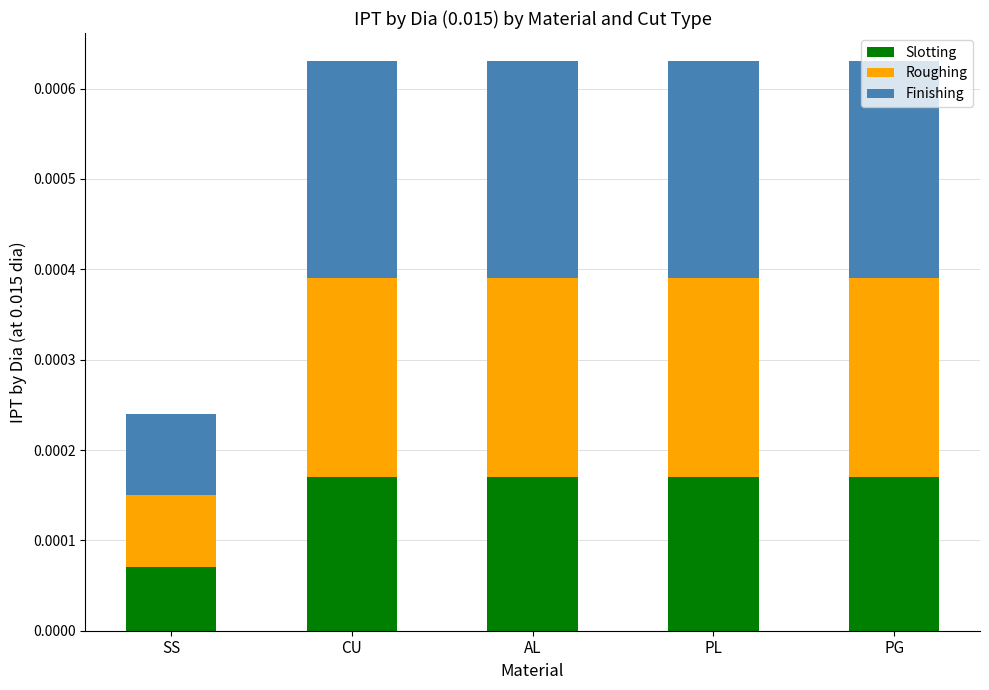

Count the Slotting values in the range 0 to 1.

5